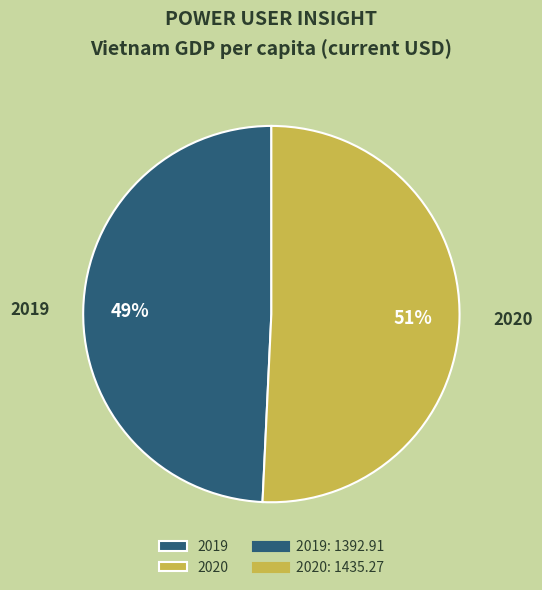

What is the smallest slice in the pie chart?

2019